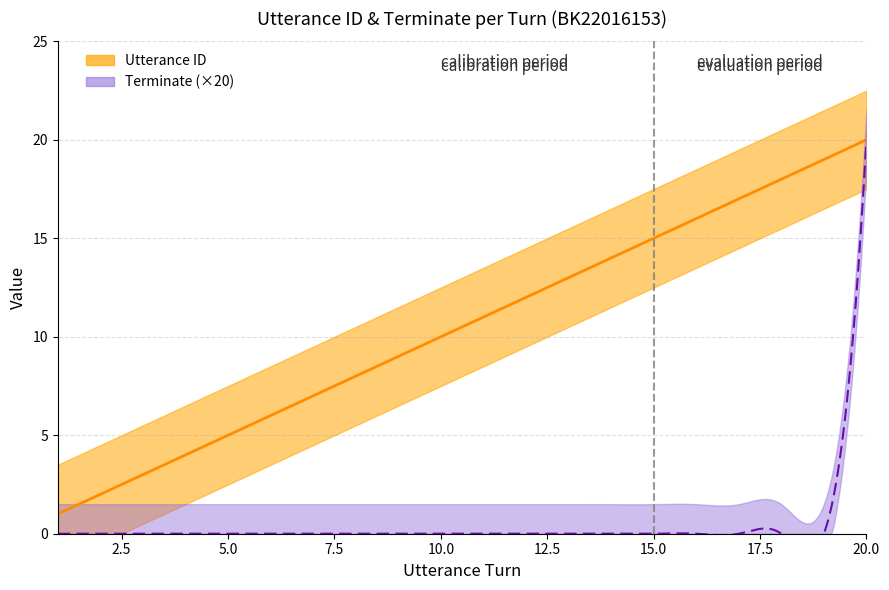

The value of terminate at 7 is 0. True or false?

True